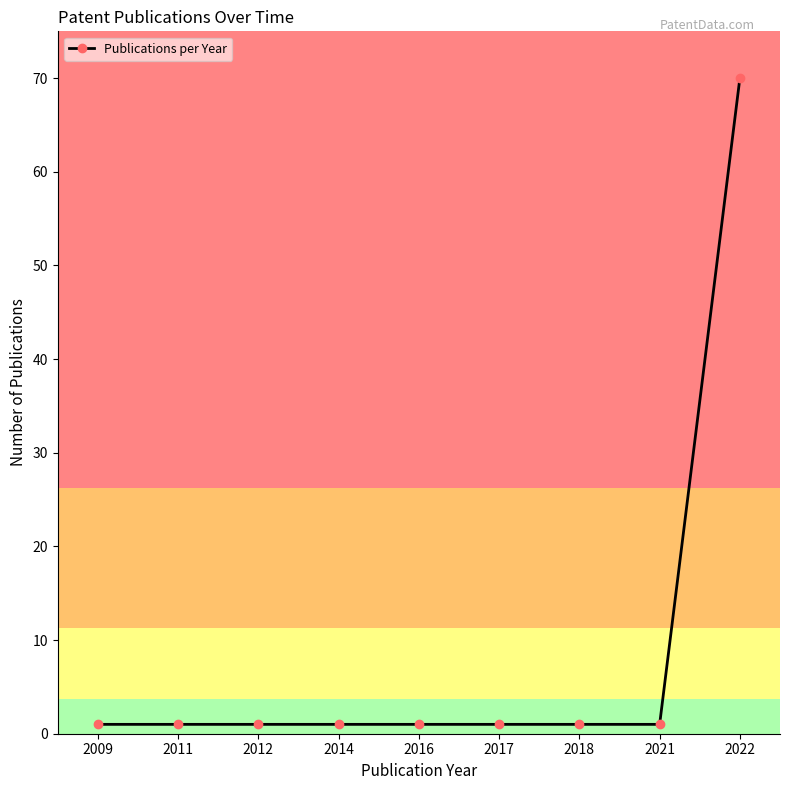

The value at 2022 is 70. True or false?

True